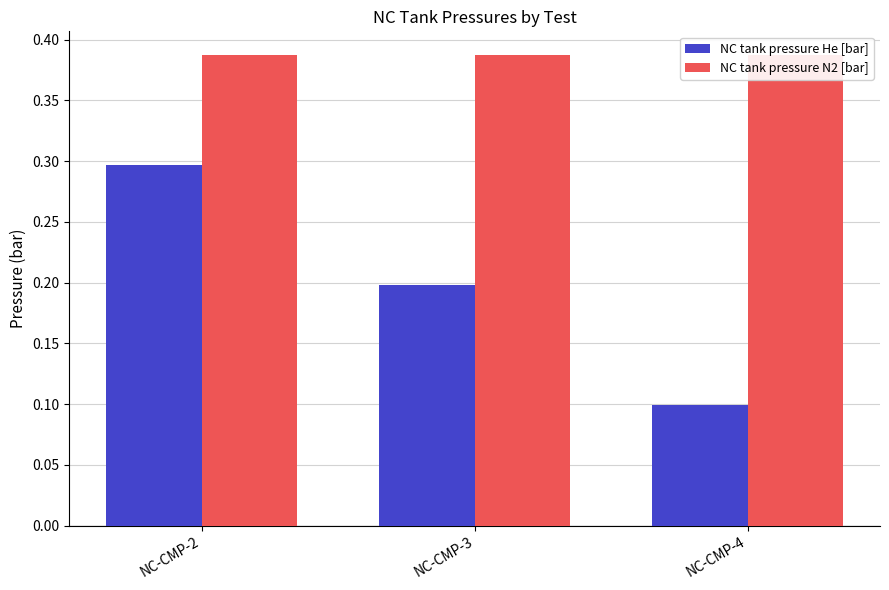

At which category is the sum across all series the highest?

NC-CMP-2